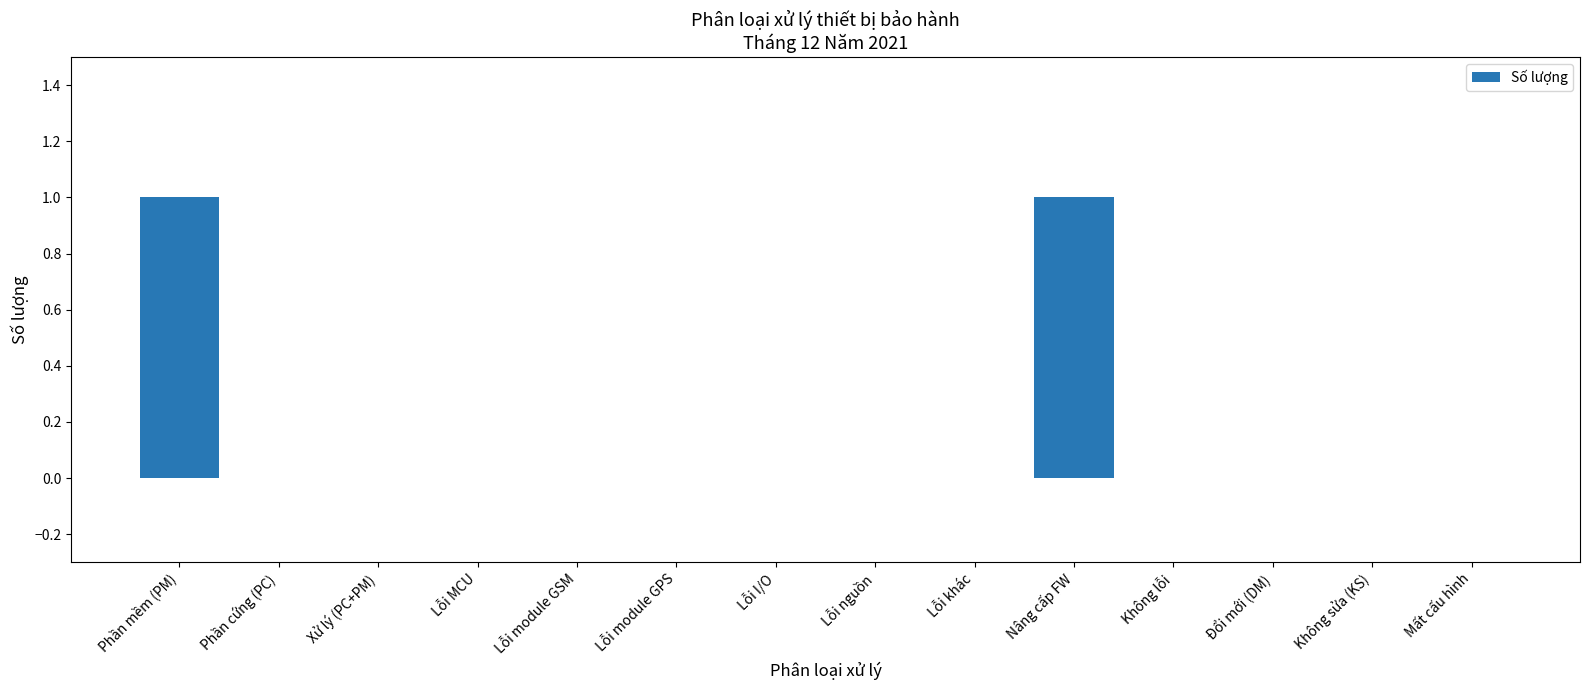

True or false: the data shows 0 at Lỗi module GSM.

True